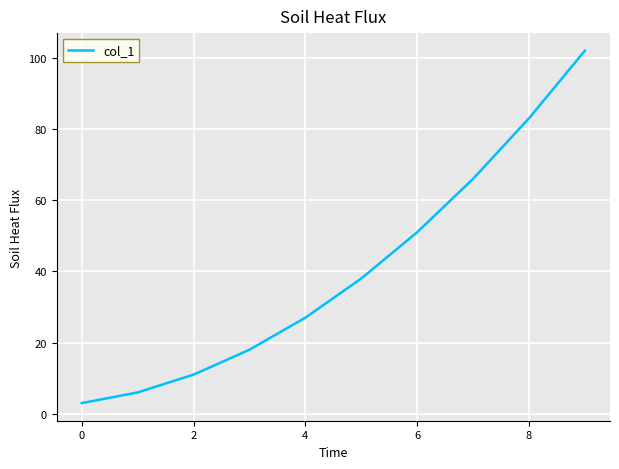

What is the greatest value displayed?

102